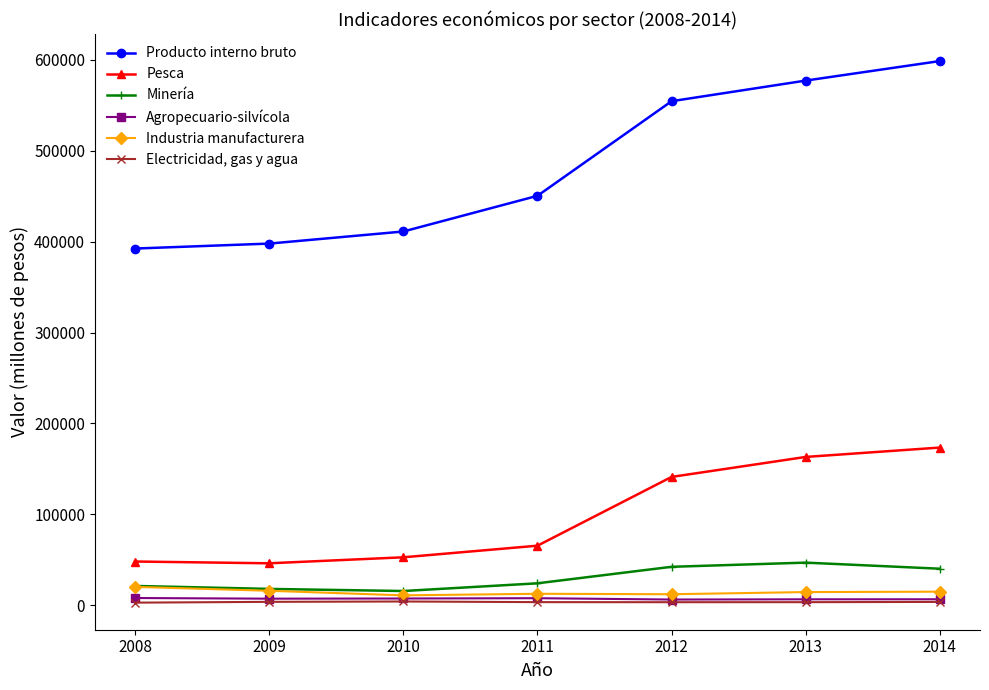

What is the total value across all series at 2009?

488587